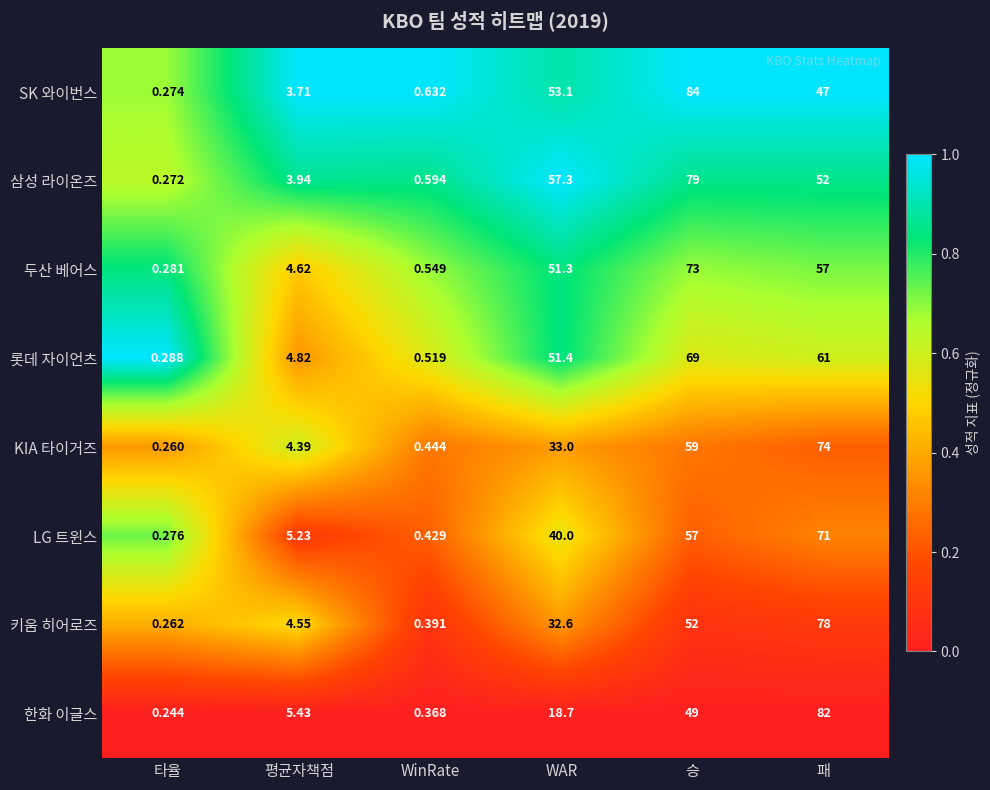

Which series has the largest total across all categories?

삼성 라이온즈